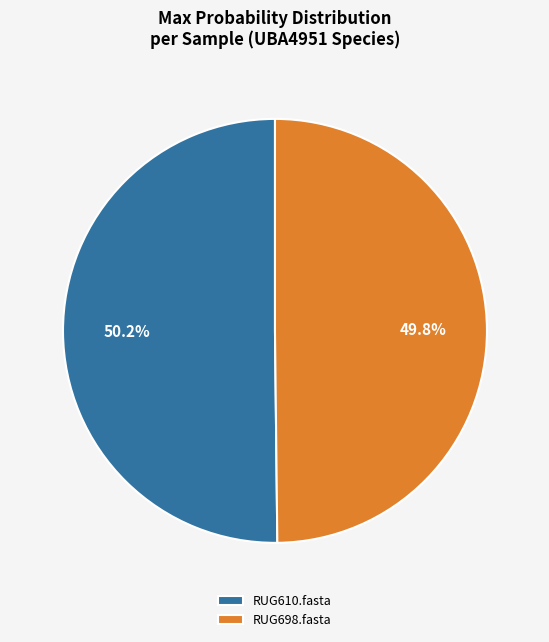

To the nearest percent, what is the combined percentage of RUG698.fasta and RUG610.fasta?

100%